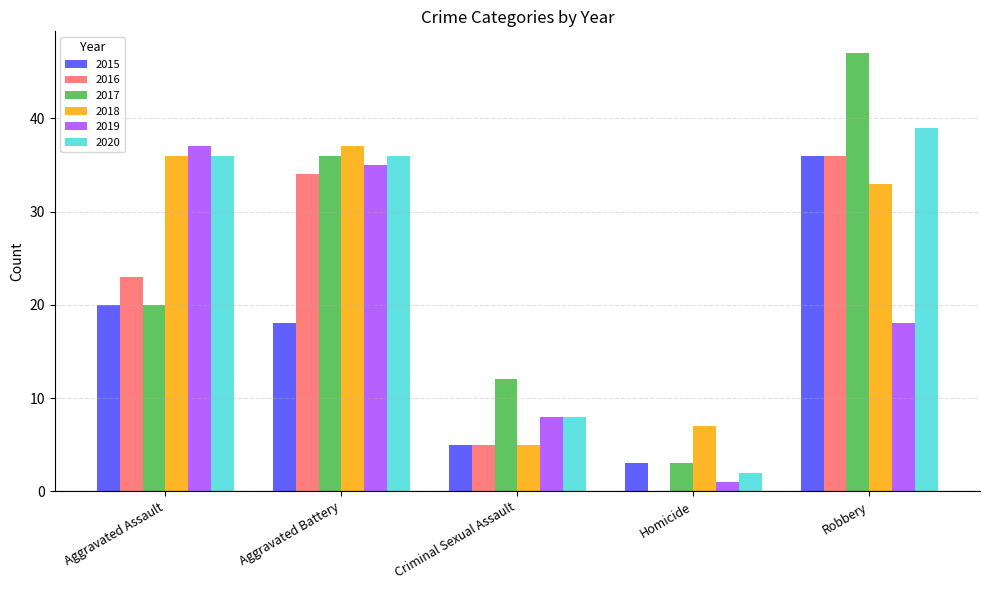

Which series changed the most between Aggravated Assault and Robbery?

2017